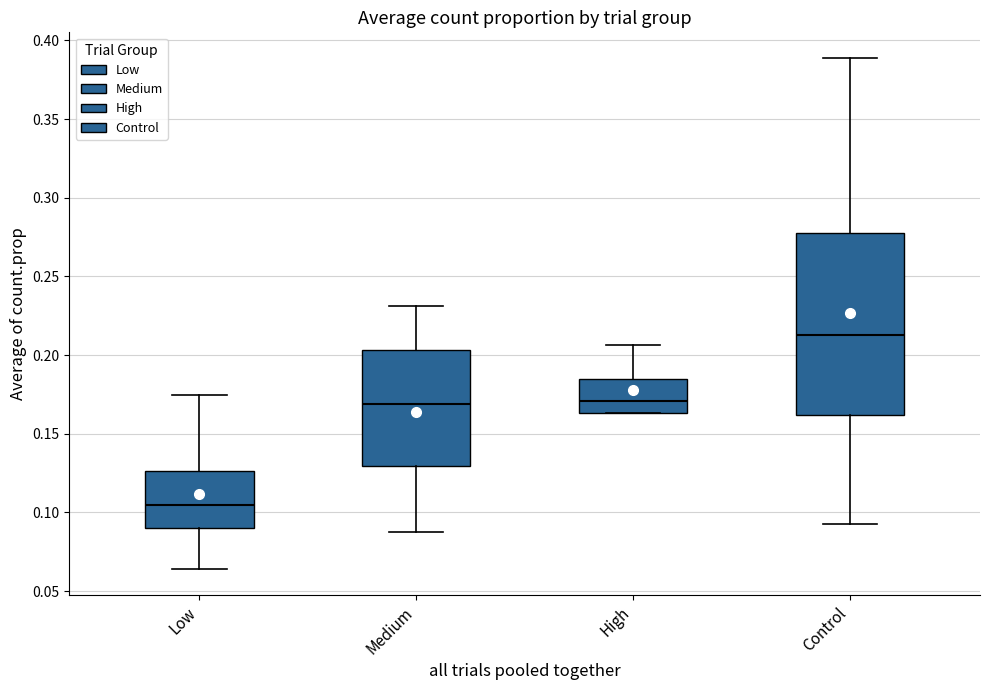

Reading left to right, transcribe this box plot: for each box, give where its median line is, the range the box spans, and where its two whiskers end, as read against the y-axis. The values are not printed on the chart, so give them approximately, as read against the axis.

Low: median 0.105, box 0.090 to 0.125, whiskers 0.065 to 0.175
Medium: median 0.170, box 0.130 to 0.205, whiskers 0.090 to 0.230
High: median 0.170, box 0.165 to 0.185, whiskers 0.165 to 0.205
Control: median 0.215, box 0.160 to 0.280, whiskers 0.095 to 0.390